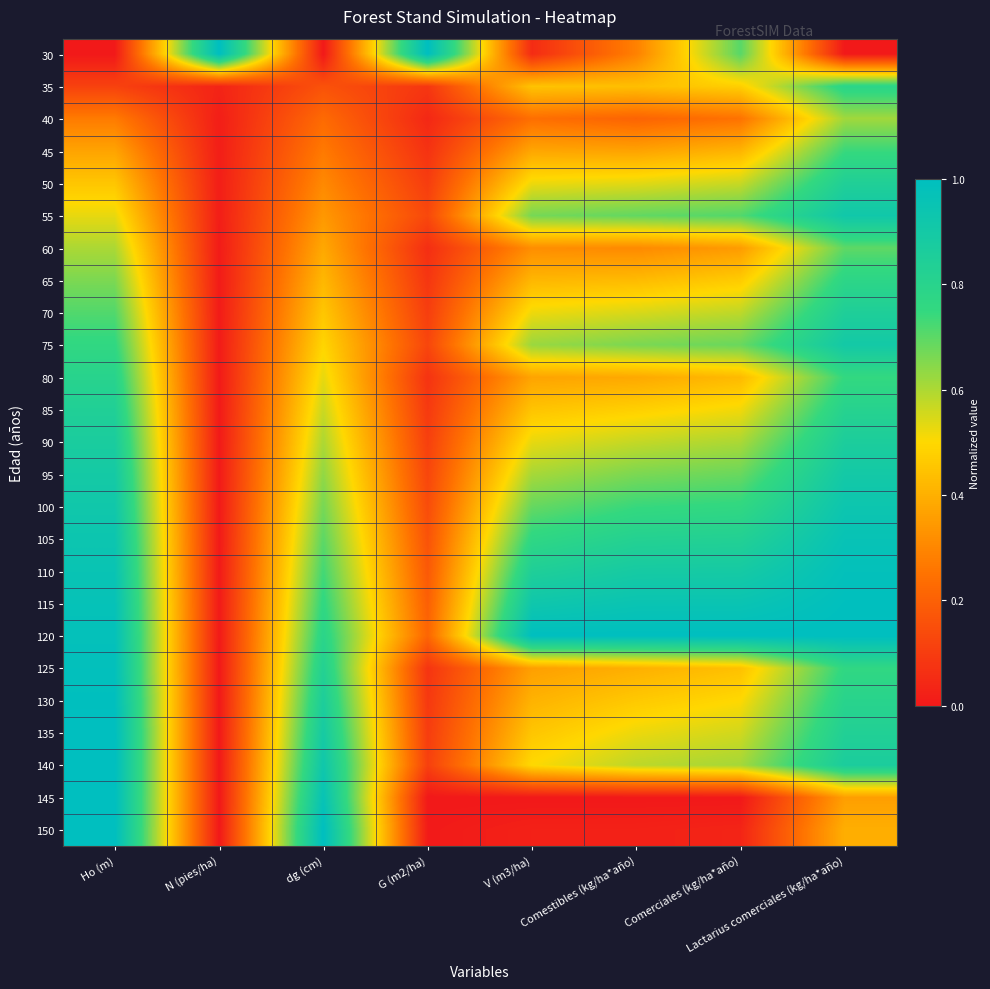

Reading right to left, list all the values displayed in this chart.

30: Lactarius comerciales (kg/ha*año)=0.0	Comerciales (kg/ha*año)=0.7	Comestibles (kg/ha*año)=0.3	V (m3/ha)=0.1	G (m2/ha)=1.0	dg (cm)=0.0	N (pies/ha)=1.0	Ho (m)=0.0
35: Lactarius comerciales (kg/ha*año)=0.8	Comerciales (kg/ha*año)=0.5	Comestibles (kg/ha*año)=0.4	V (m3/ha)=0.4	G (m2/ha)=0.1	dg (cm)=0.2	N (pies/ha)=0.0	Ho (m)=0.1
40: Lactarius comerciales (kg/ha*año)=0.6	Comerciales (kg/ha*año)=0.3	Comestibles (kg/ha*año)=0.2	V (m3/ha)=0.2	G (m2/ha)=0.0	dg (cm)=0.2	N (pies/ha)=0.0	Ho (m)=0.3
45: Lactarius comerciales (kg/ha*año)=0.7	Comerciales (kg/ha*año)=0.4	Comestibles (kg/ha*año)=0.4	V (m3/ha)=0.4	G (m2/ha)=0.1	dg (cm)=0.3	N (pies/ha)=0.0	Ho (m)=0.4
50: Lactarius comerciales (kg/ha*año)=0.8	Comerciales (kg/ha*año)=0.6	Comestibles (kg/ha*año)=0.5	V (m3/ha)=0.5	G (m2/ha)=0.1	dg (cm)=0.3	N (pies/ha)=0.0	Ho (m)=0.5
55: Lactarius comerciales (kg/ha*año)=0.9	Comerciales (kg/ha*año)=0.7	Comestibles (kg/ha*año)=0.7	V (m3/ha)=0.7	G (m2/ha)=0.1	dg (cm)=0.3	N (pies/ha)=0.0	Ho (m)=0.5
60: Lactarius comerciales (kg/ha*año)=0.7	Comerciales (kg/ha*año)=0.4	Comestibles (kg/ha*año)=0.3	V (m3/ha)=0.3	G (m2/ha)=0.1	dg (cm)=0.4	N (pies/ha)=0.0	Ho (m)=0.6
65: Lactarius comerciales (kg/ha*año)=0.8	Comerciales (kg/ha*año)=0.5	Comestibles (kg/ha*año)=0.4	V (m3/ha)=0.4	G (m2/ha)=0.1	dg (cm)=0.4	N (pies/ha)=0.0	Ho (m)=0.7
70: Lactarius comerciales (kg/ha*año)=0.8	Comerciales (kg/ha*año)=0.6	Comestibles (kg/ha*año)=0.5	V (m3/ha)=0.5	G (m2/ha)=0.1	dg (cm)=0.5	N (pies/ha)=0.0	Ho (m)=0.7
75: Lactarius comerciales (kg/ha*año)=0.9	Comerciales (kg/ha*año)=0.7	Comestibles (kg/ha*año)=0.7	V (m3/ha)=0.6	G (m2/ha)=0.1	dg (cm)=0.5	N (pies/ha)=0.0	Ho (m)=0.8
80: Lactarius comerciales (kg/ha*año)=0.8	Comerciales (kg/ha*año)=0.4	Comestibles (kg/ha*año)=0.4	V (m3/ha)=0.4	G (m2/ha)=0.1	dg (cm)=0.5	N (pies/ha)=0.0	Ho (m)=0.8
85: Lactarius comerciales (kg/ha*año)=0.8	Comerciales (kg/ha*año)=0.5	Comestibles (kg/ha*año)=0.5	V (m3/ha)=0.5	G (m2/ha)=0.1	dg (cm)=0.6	N (pies/ha)=0.0	Ho (m)=0.8
90: Lactarius comerciales (kg/ha*año)=0.9	Comerciales (kg/ha*año)=0.6	Comestibles (kg/ha*año)=0.6	V (m3/ha)=0.5	G (m2/ha)=0.1	dg (cm)=0.6	N (pies/ha)=0.0	Ho (m)=0.9
95: Lactarius comerciales (kg/ha*año)=0.9	Comerciales (kg/ha*año)=0.7	Comestibles (kg/ha*año)=0.7	V (m3/ha)=0.6	G (m2/ha)=0.1	dg (cm)=0.6	N (pies/ha)=0.0	Ho (m)=0.9
100: Lactarius comerciales (kg/ha*año)=0.9	Comerciales (kg/ha*año)=0.8	Comestibles (kg/ha*año)=0.7	V (m3/ha)=0.7	G (m2/ha)=0.1	dg (cm)=0.7	N (pies/ha)=0.0	Ho (m)=0.9
105: Lactarius comerciales (kg/ha*año)=1.0	Comerciales (kg/ha*año)=0.8	Comestibles (kg/ha*año)=0.8	V (m3/ha)=0.8	G (m2/ha)=0.2	dg (cm)=0.7	N (pies/ha)=0.0	Ho (m)=0.9
110: Lactarius comerciales (kg/ha*año)=1.0	Comerciales (kg/ha*año)=0.9	Comestibles (kg/ha*año)=0.9	V (m3/ha)=0.8	G (m2/ha)=0.2	dg (cm)=0.7	N (pies/ha)=0.0	Ho (m)=1.0
115: Lactarius comerciales (kg/ha*año)=1.0	Comerciales (kg/ha*año)=0.9	Comestibles (kg/ha*año)=0.9	V (m3/ha)=0.9	G (m2/ha)=0.2	dg (cm)=0.8	N (pies/ha)=0.0	Ho (m)=1.0
120: Lactarius comerciales (kg/ha*año)=1.0	Comerciales (kg/ha*año)=1.0	Comestibles (kg/ha*año)=1.0	V (m3/ha)=1.0	G (m2/ha)=0.2	dg (cm)=0.8	N (pies/ha)=0.0	Ho (m)=1.0
125: Lactarius comerciales (kg/ha*año)=0.8	Comerciales (kg/ha*año)=0.4	Comestibles (kg/ha*año)=0.4	V (m3/ha)=0.4	G (m2/ha)=0.1	dg (cm)=0.8	N (pies/ha)=0.0	Ho (m)=1.0
130: Lactarius comerciales (kg/ha*año)=0.8	Comerciales (kg/ha*año)=0.5	Comestibles (kg/ha*año)=0.5	V (m3/ha)=0.4	G (m2/ha)=0.1	dg (cm)=0.9	N (pies/ha)=0.0	Ho (m)=1.0
135: Lactarius comerciales (kg/ha*año)=0.8	Comerciales (kg/ha*año)=0.6	Comestibles (kg/ha*año)=0.5	V (m3/ha)=0.5	G (m2/ha)=0.1	dg (cm)=0.9	N (pies/ha)=0.0	Ho (m)=1.0
140: Lactarius comerciales (kg/ha*año)=0.9	Comerciales (kg/ha*año)=0.6	Comestibles (kg/ha*año)=0.6	V (m3/ha)=0.5	G (m2/ha)=0.1	dg (cm)=0.9	N (pies/ha)=0.0	Ho (m)=1.0
145: Lactarius comerciales (kg/ha*año)=0.4	Comerciales (kg/ha*año)=0.0	Comestibles (kg/ha*año)=0.0	V (m3/ha)=0.0	G (m2/ha)=0.0	dg (cm)=1.0	N (pies/ha)=0.0	Ho (m)=1.0
150: Lactarius comerciales (kg/ha*año)=0.4	Comerciales (kg/ha*año)=0.0	Comestibles (kg/ha*año)=0.0	V (m3/ha)=0.0	G (m2/ha)=0.0	dg (cm)=1.0	N (pies/ha)=0.0	Ho (m)=1.0